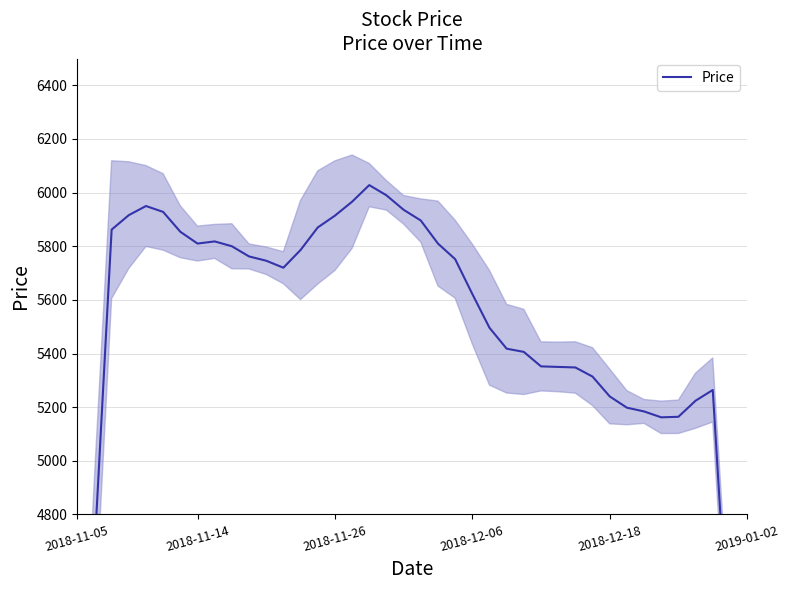

True or false: the data shows 9119 at 28.

False